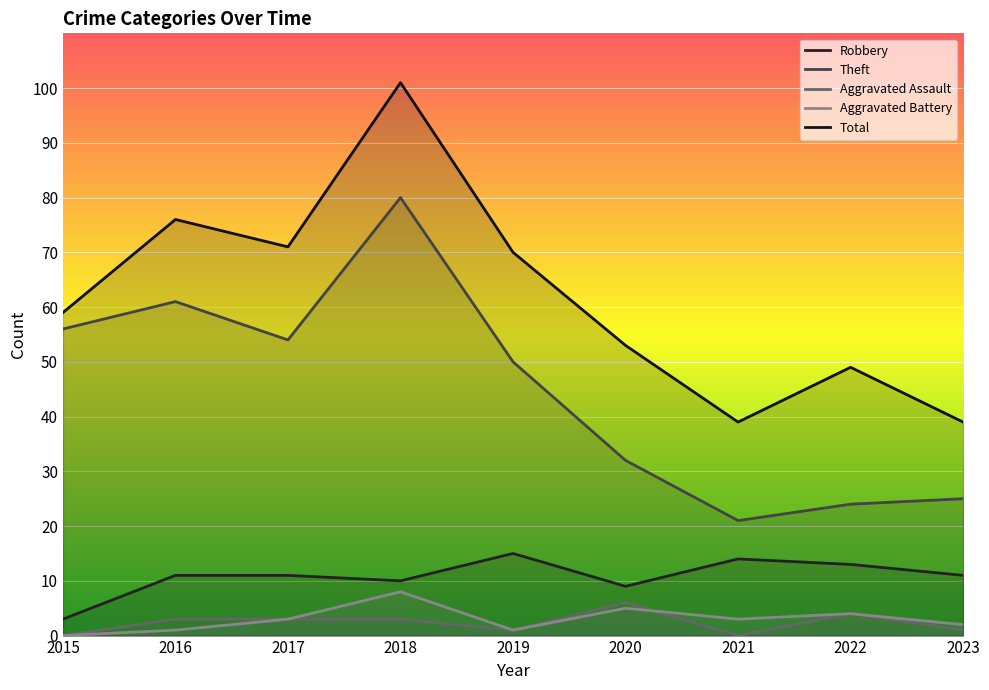

Read the Theft value at 2021, to the nearest 10.

20